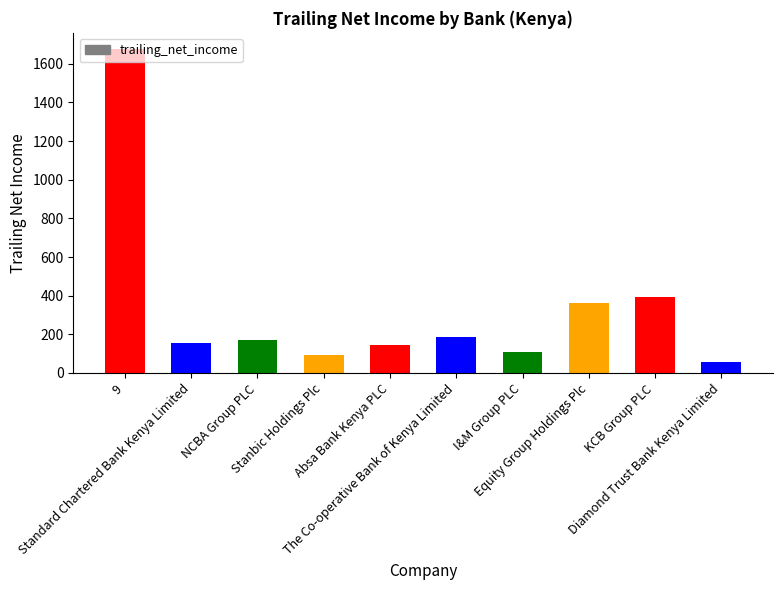

What is the sum of the values at Standard Chartered Bank Kenya Limited and NCBA Group PLC?

325.3